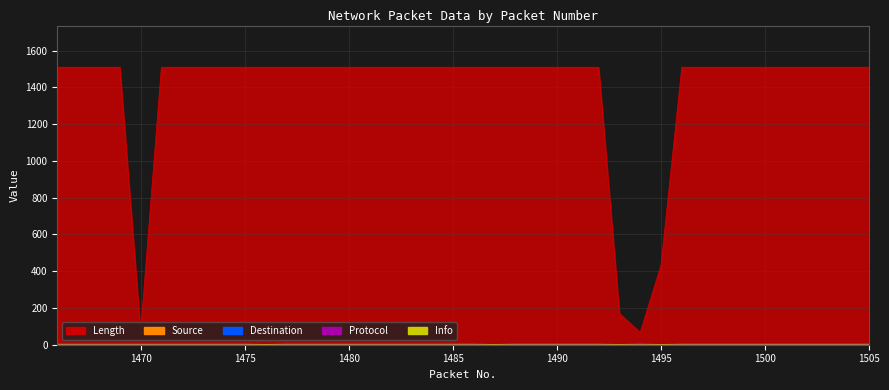

How many lines are shown in the chart?

5